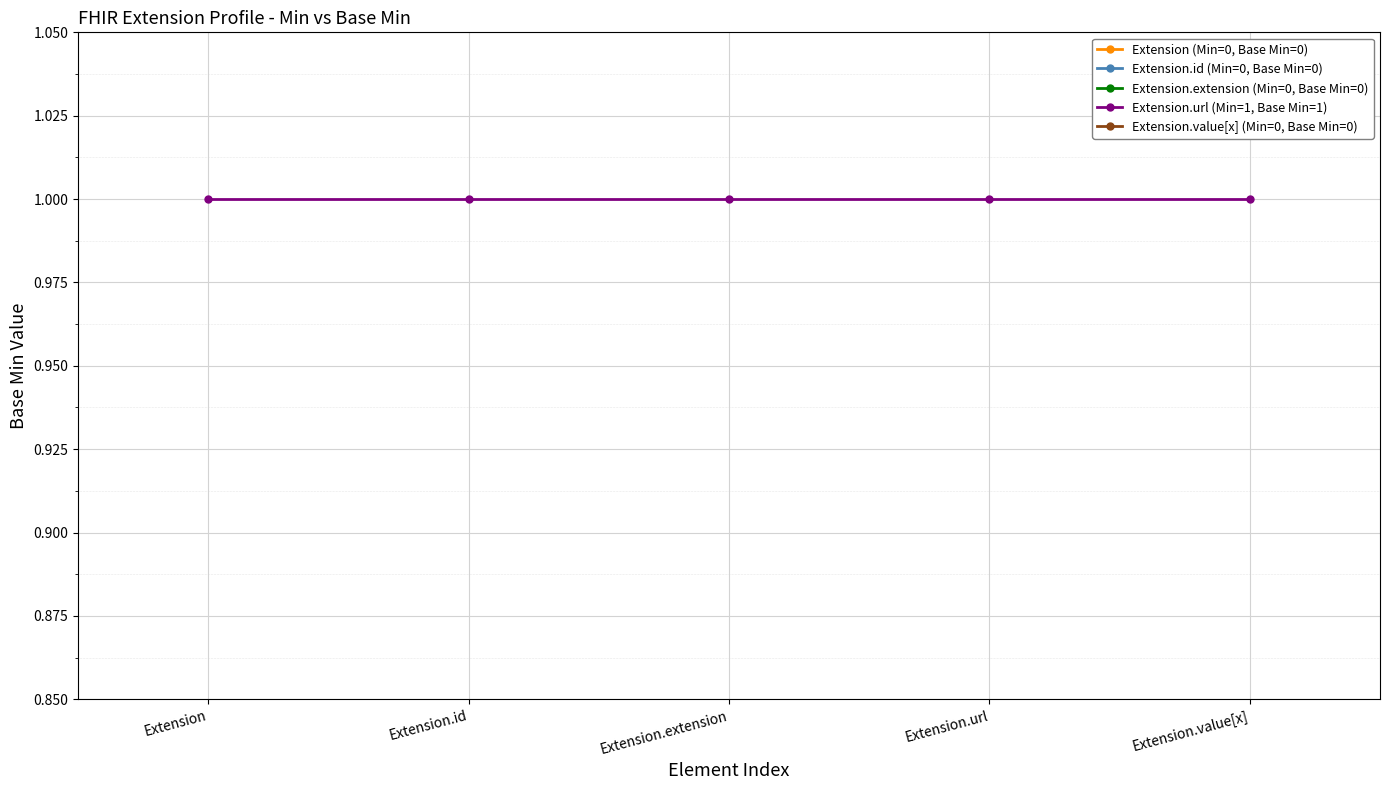

What is the total value across all series at Extension.id?

1